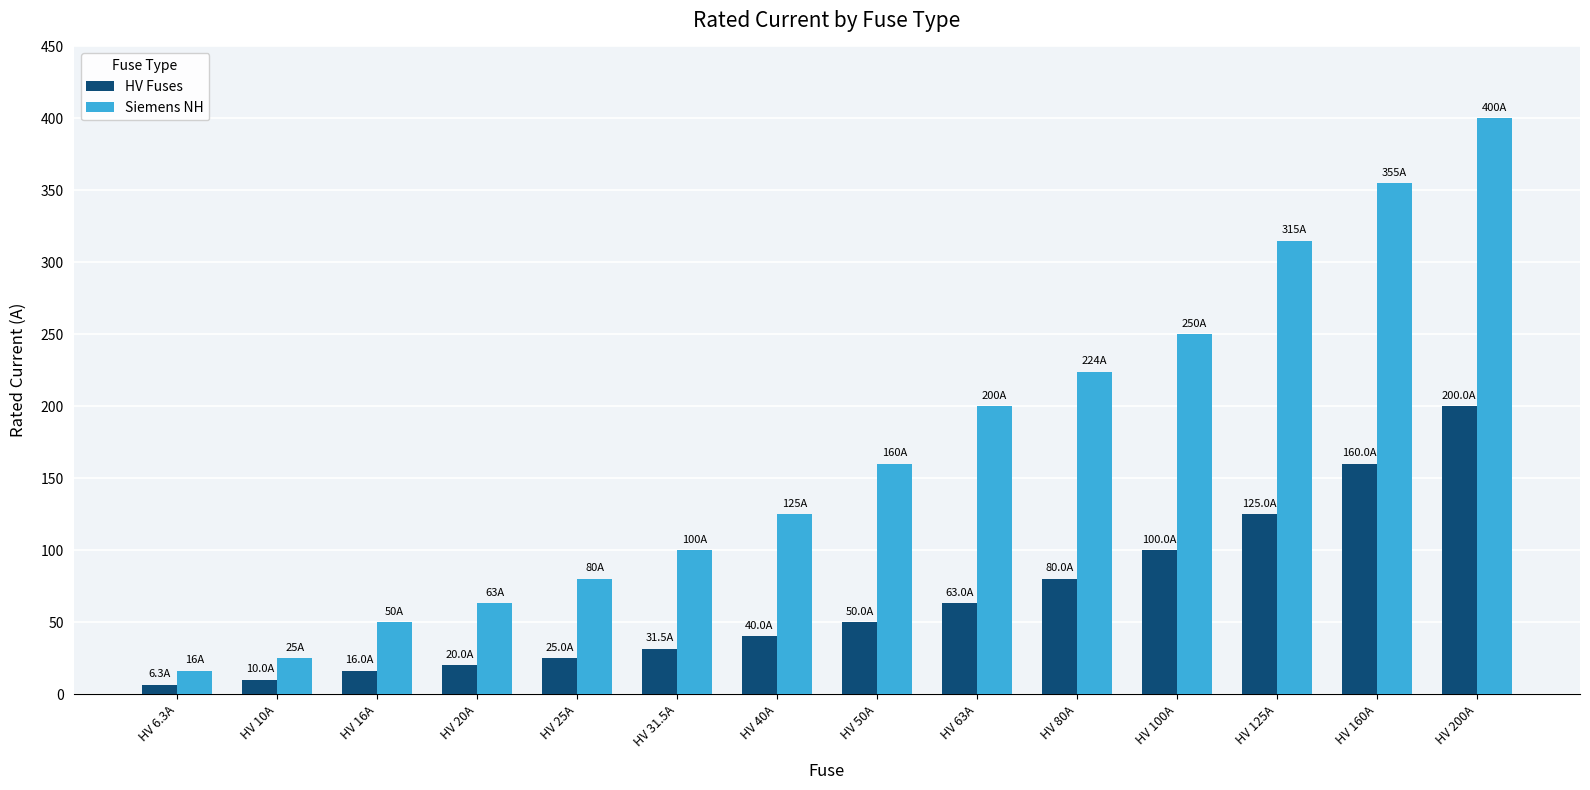

The value of Siemens NH at HV 50A is 53.8. True or false?

False